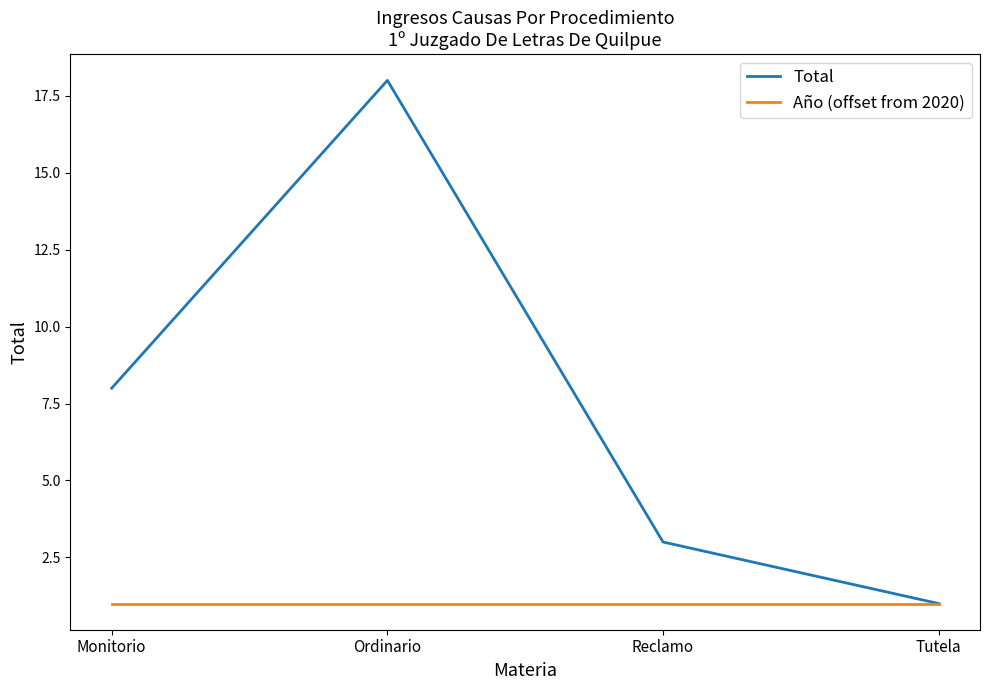

Which category has the highest value in the Total series?

Ordinario